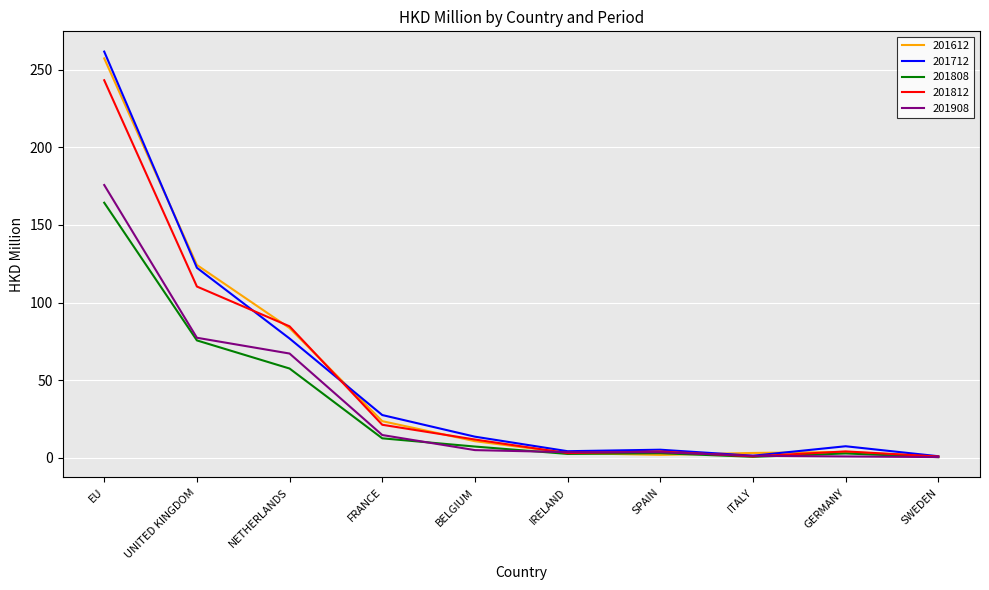

Read the 201808 value at ITALY.

0.8